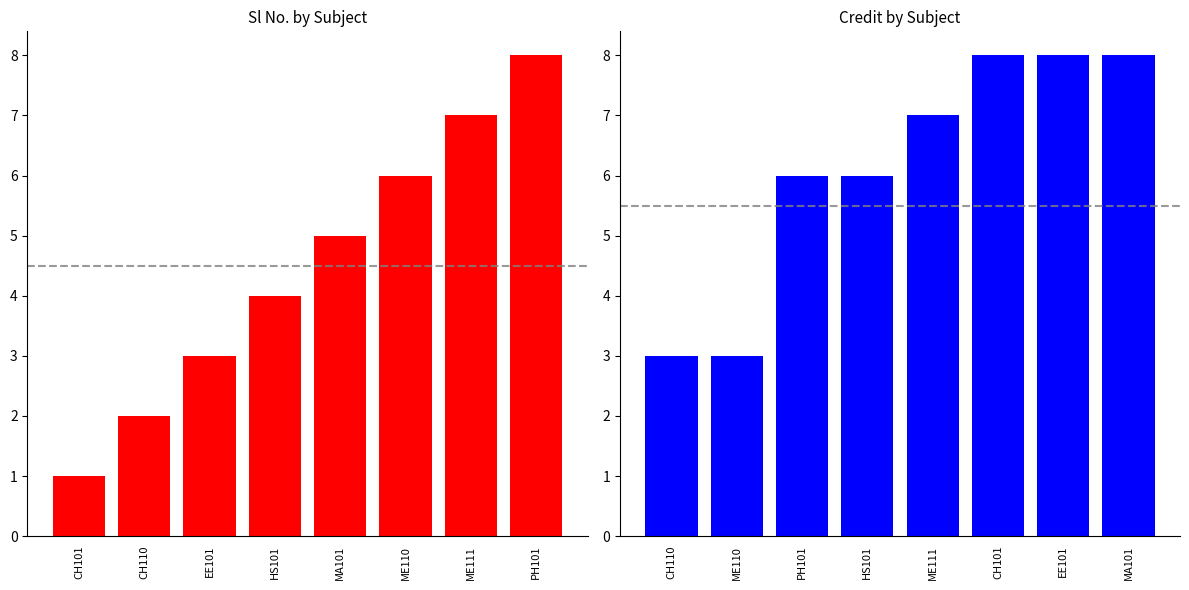

Which series has the largest total across all categories?

Credit